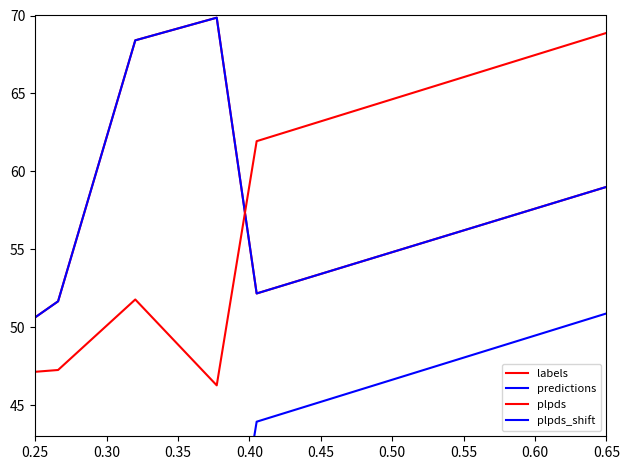

What is the average value of the predictions series?

57.5